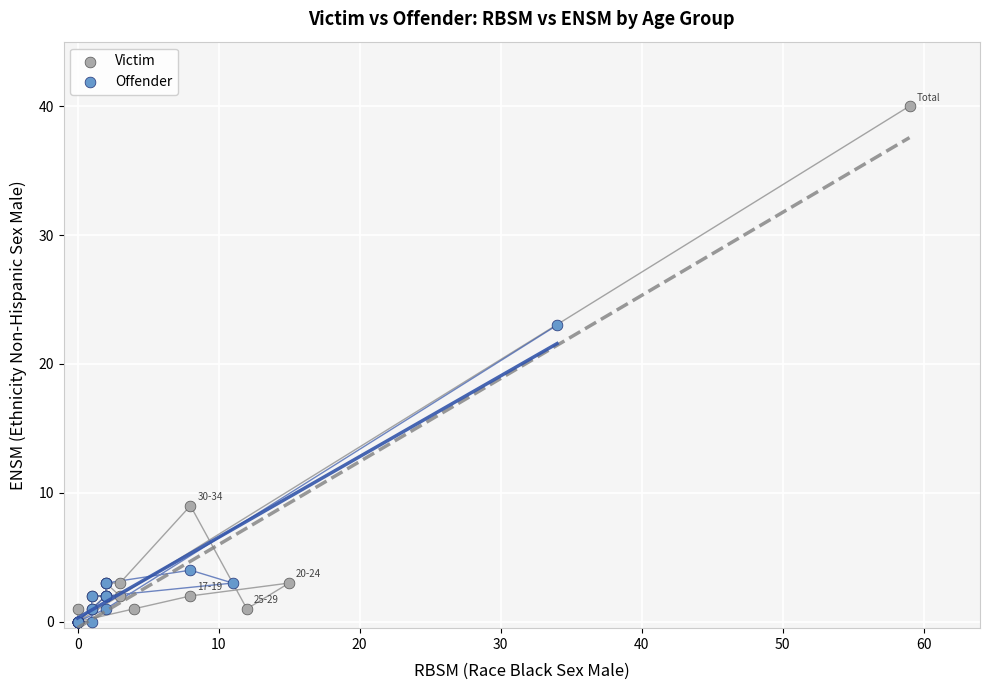

Which series reaches the maximum Y coordinate?

Victim